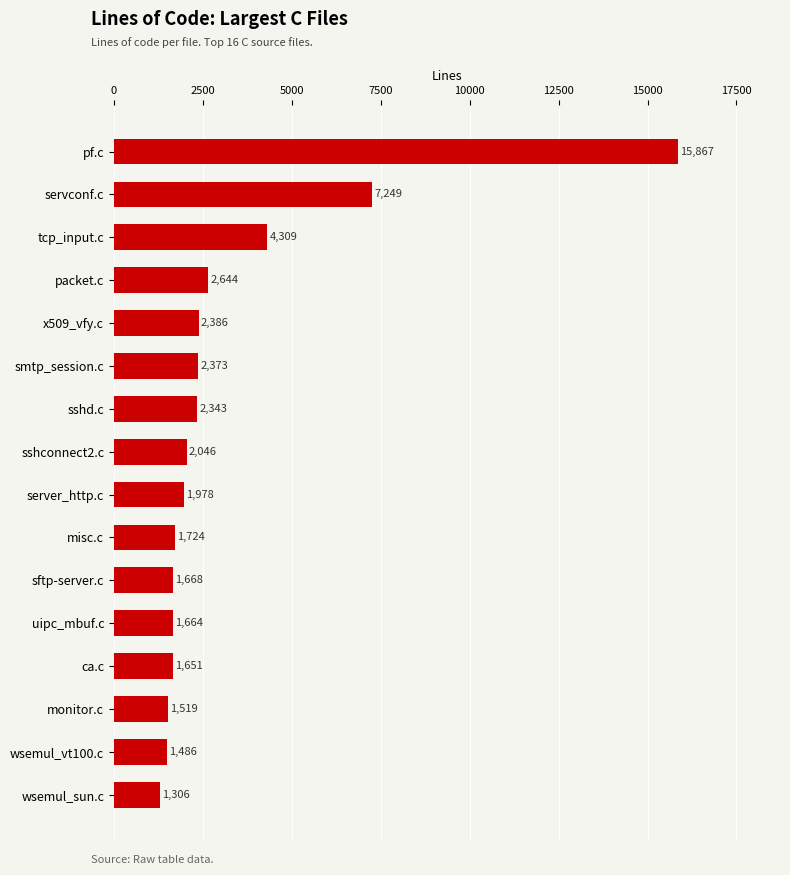

How many series are shown in this chart?

1